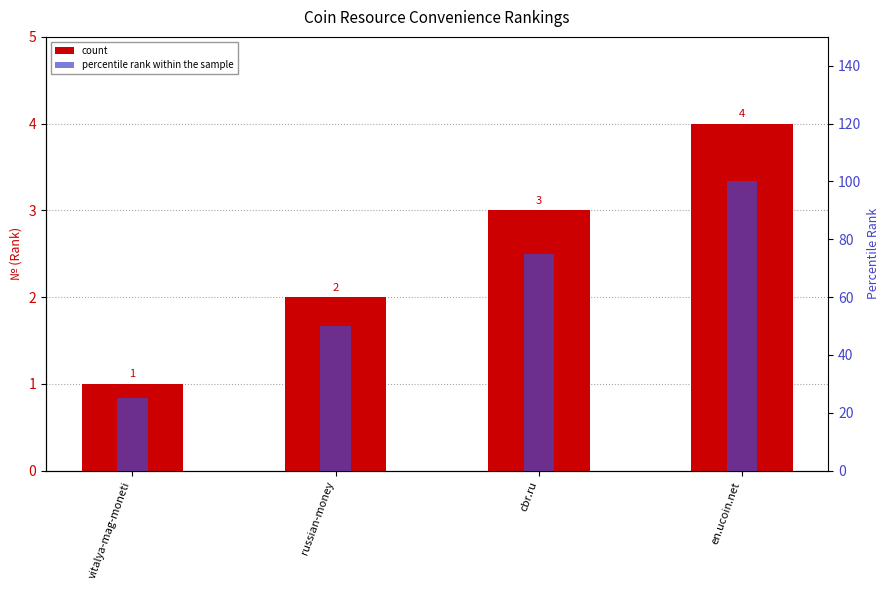

Reading right to left, transcribe all the data shown in this chart.

count: 4	3	2	1
percentile rank within the sample: 100	75	50	25